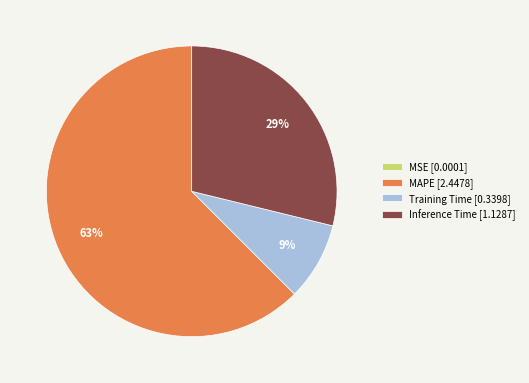

What percentage is the Inference Time slice, to the nearest percent?

29%